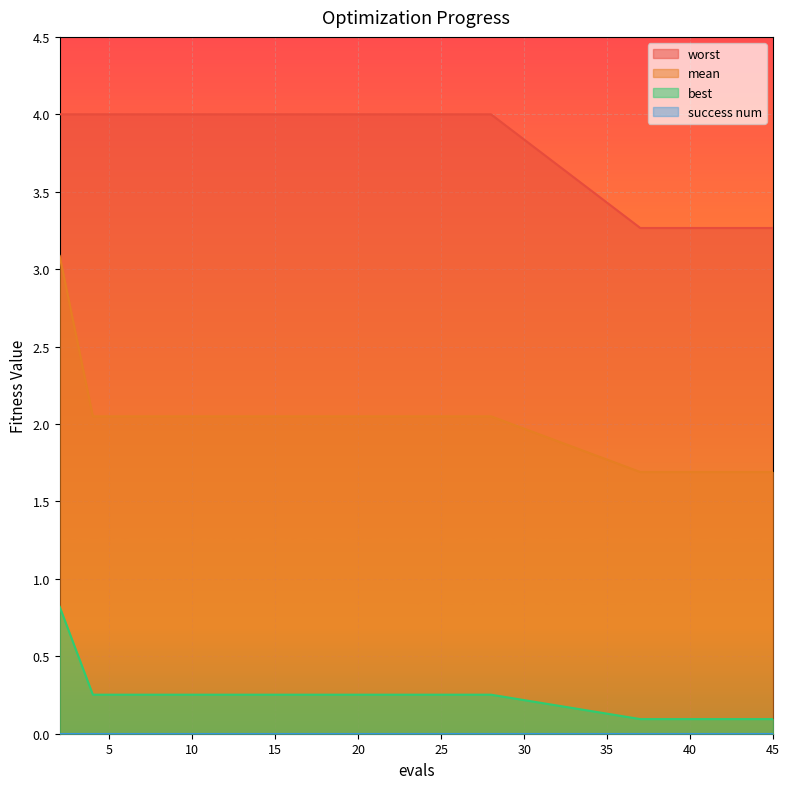

True or false: best and worst cross at least once.

False